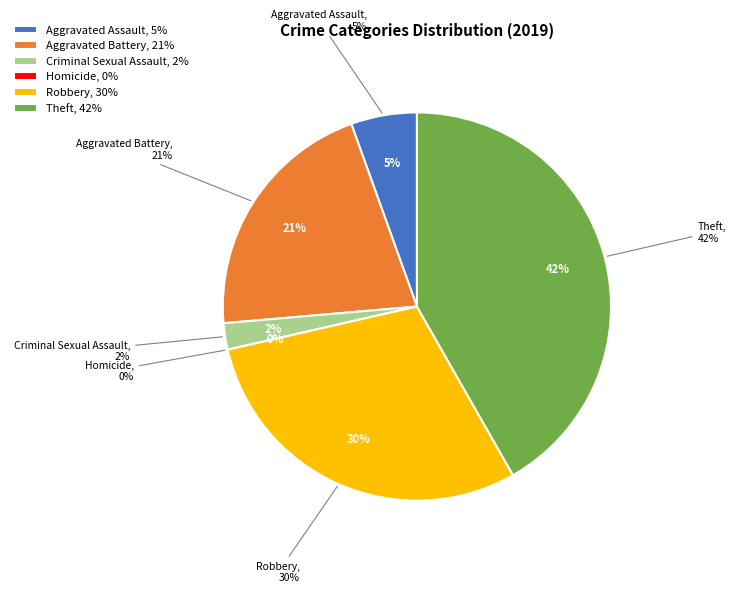

To the nearest percent, what percentage of the pie is Criminal Sexual Assault?

2%